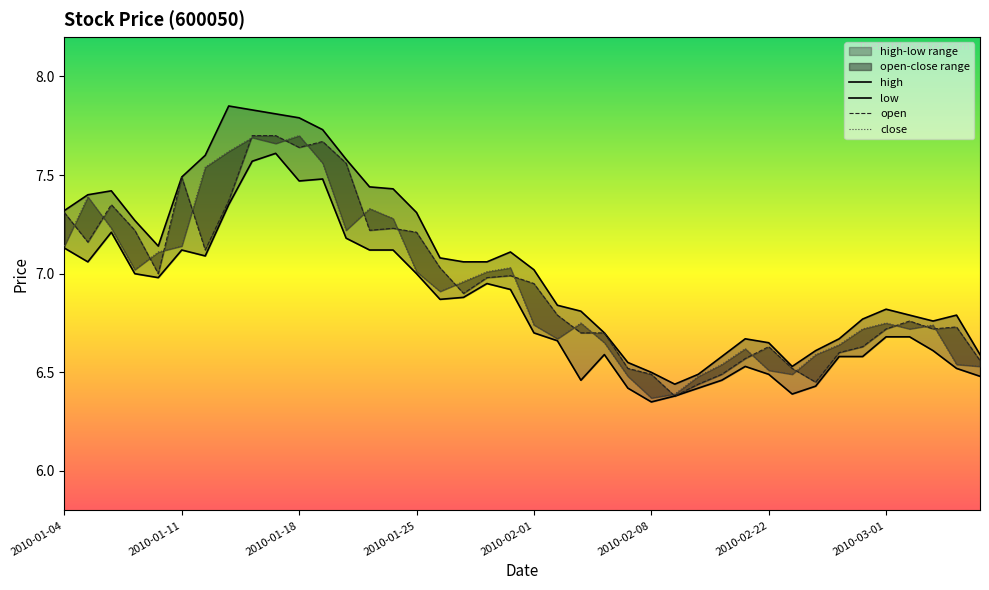

True or false: open has a value of 3.5 at 23.

False